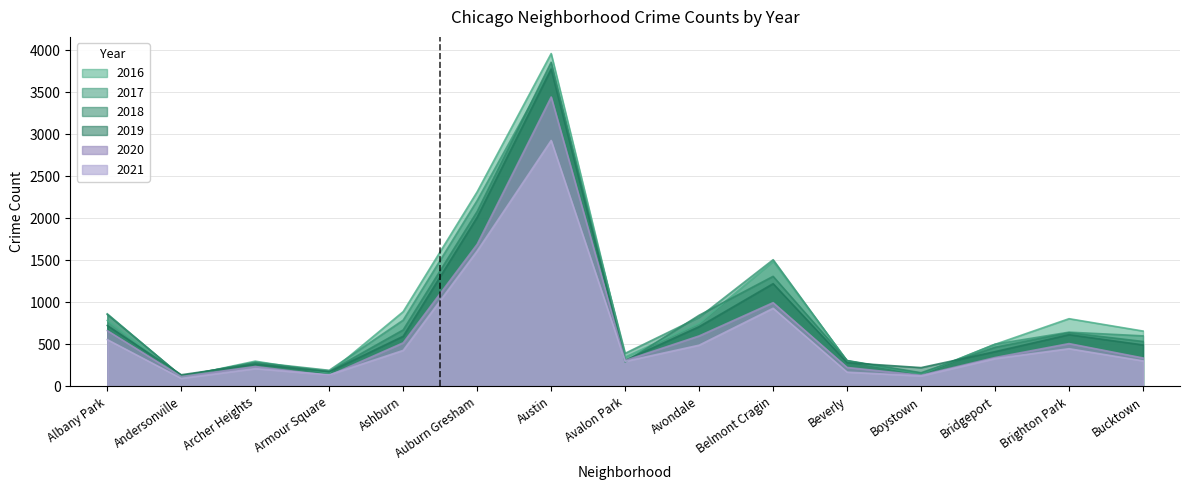

Where is the first local minimum for 2021?

Andersonville